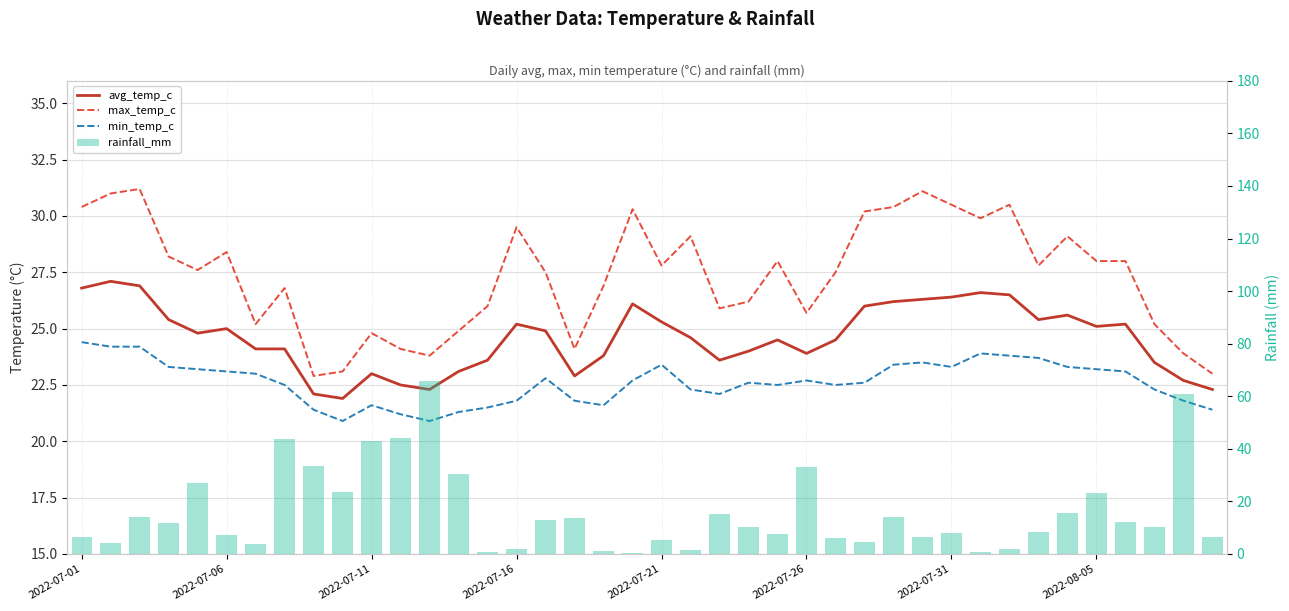

Reading left to right, transcribe all the data shown in this chart.

avg_temp_c: 26.8	27.1	26.9	25.4	24.8	25.0	24.1	24.1	22.1	21.9	23.0	22.5	22.3	23.1	23.6	25.2	24.9	22.9	23.8	26.1	25.3	24.6	23.6	24.0	24.5	23.9	24.5	26.0	26.2	26.3	26.4	26.6	26.5	25.4	25.6	25.1	25.2	23.5	22.7	22.3
max_temp_c: 30.4	31.0	31.2	28.2	27.6	28.4	25.2	26.8	22.9	23.1	24.8	24.1	23.8	24.9	26.0	29.5	27.5	24.1	26.9	30.3	27.8	29.1	25.9	26.2	28.0	25.7	27.5	30.2	30.4	31.1	30.5	29.9	30.5	27.8	29.1	28.0	28.0	25.2	23.9	23.0
min_temp_c: 24.4	24.2	24.2	23.3	23.2	23.1	23.0	22.5	21.4	20.9	21.6	21.2	20.9	21.3	21.5	21.8	22.8	21.8	21.6	22.7	23.4	22.3	22.1	22.6	22.5	22.7	22.5	22.6	23.4	23.5	23.3	23.9	23.8	23.7	23.3	23.2	23.1	22.3	21.8	21.4
rainfall_mm: 6.5	4.2	13.9	11.8	27.1	7.3	3.6	43.7	33.6	23.5	42.9	44.1	65.7	30.4	0.8	2.0	12.9	13.6	1.0	0.3	5.2	1.5	15.3	10.3	7.4	33.0	5.9	4.7	14.0	6.4	8.1	0.6	2.0	8.2	15.7	23.0	12.1	10.1	61.0	6.5